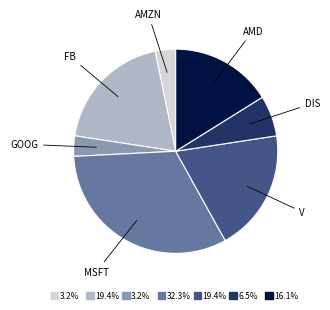

Is there a majority slice in this chart?

No